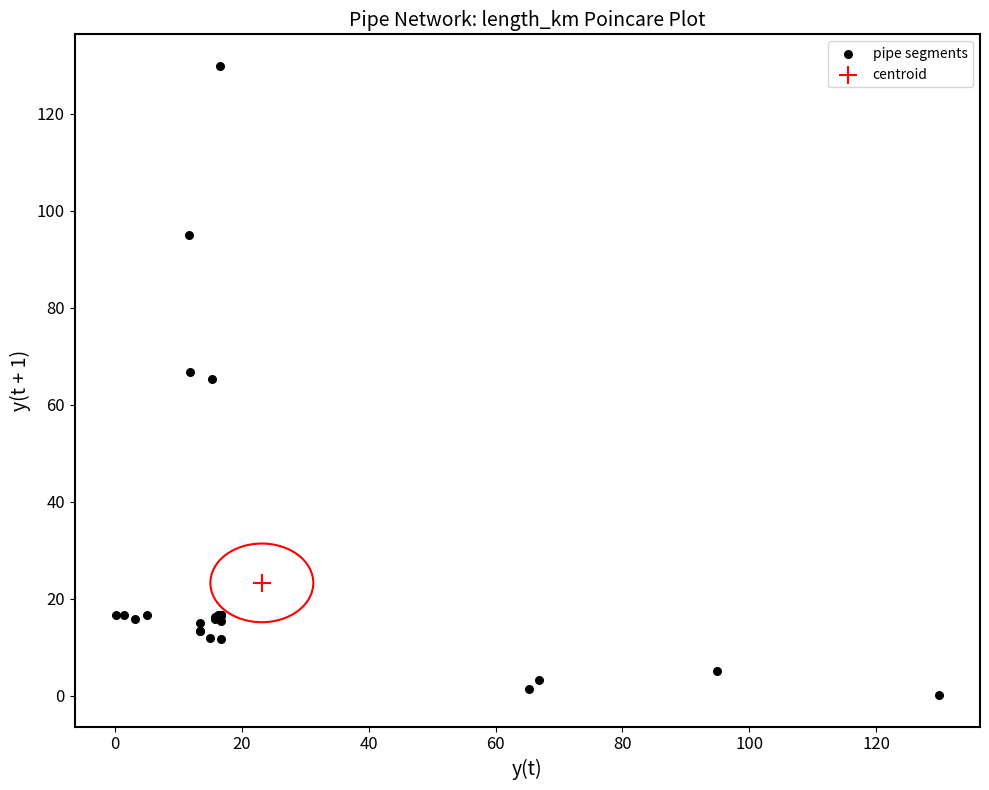

What are all the series names shown in the legend?

pipe segments, centroid